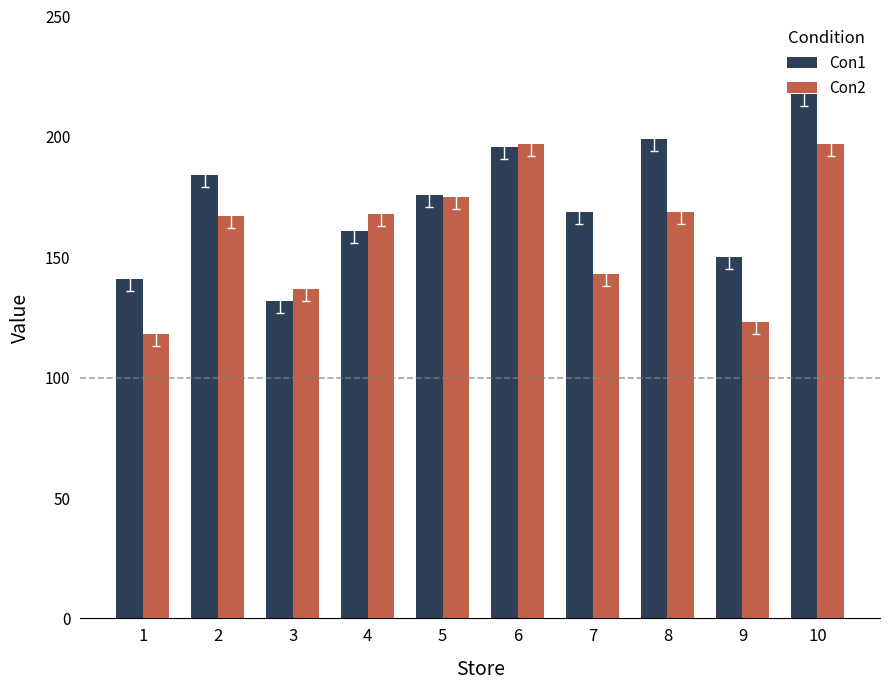

What is the sum of all Con2 values?

1594